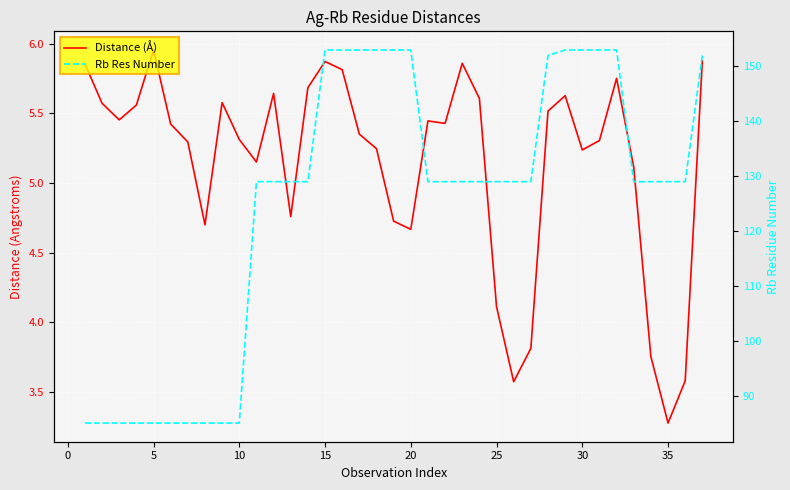

How many data points in Distance (Å) are above 5?

27